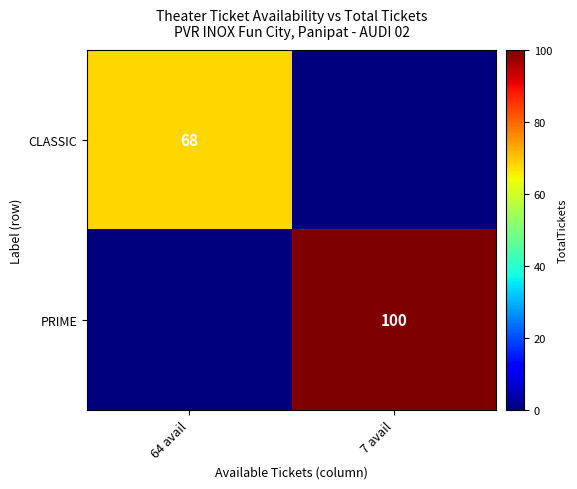

Is it true that CLASSIC equals 68 at 64 avail?

True